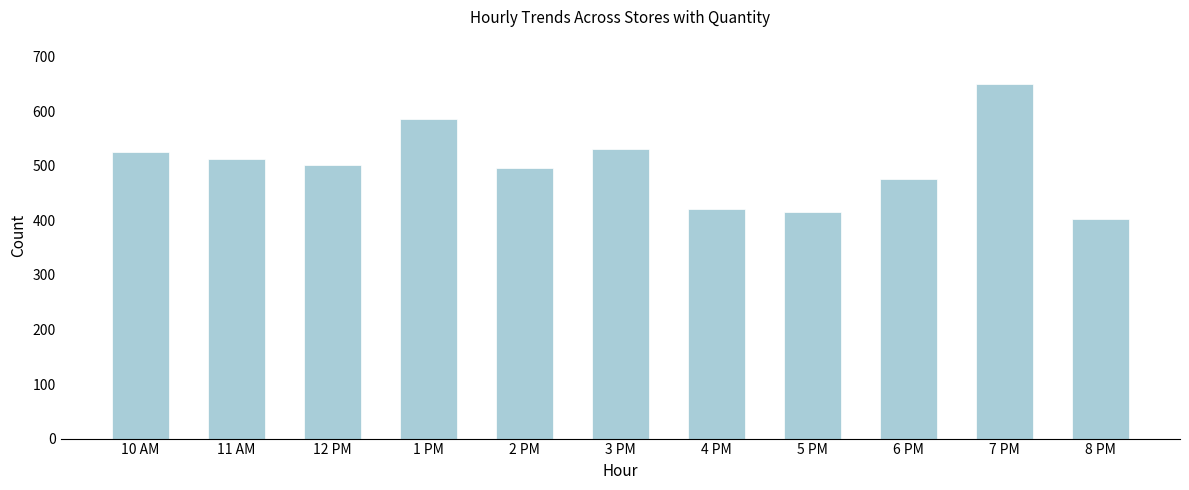

Reading left to right, transcribe all the data shown in this chart.

525	513	501	585	495	530	420	415	475	649	402